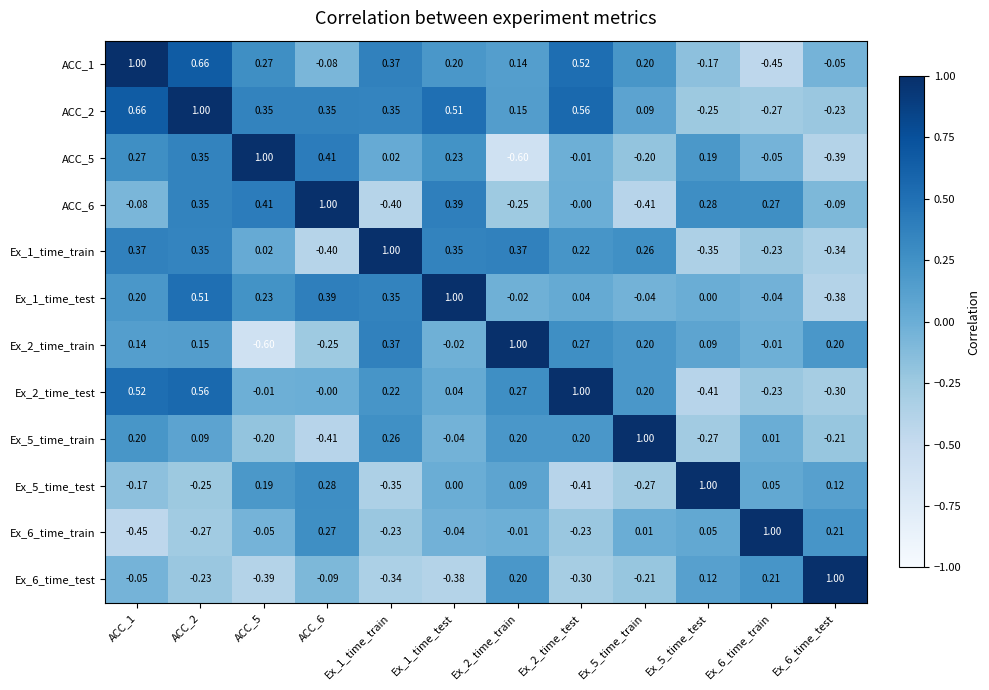

What is the smallest value displayed?

-0.6